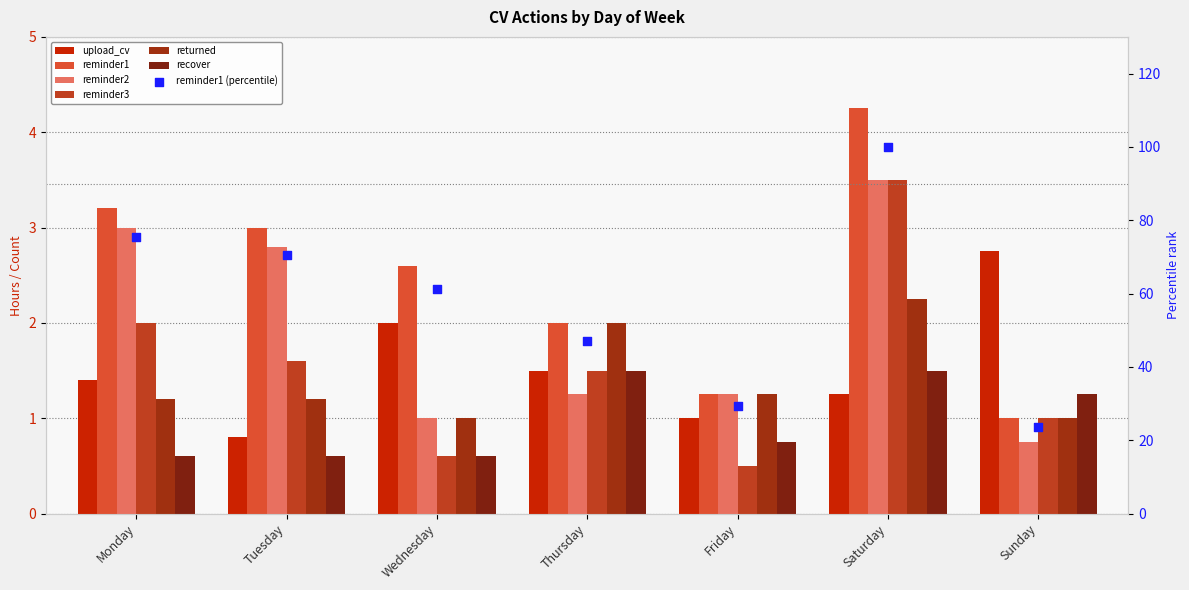

Which series has the largest total across all categories?

reminder1